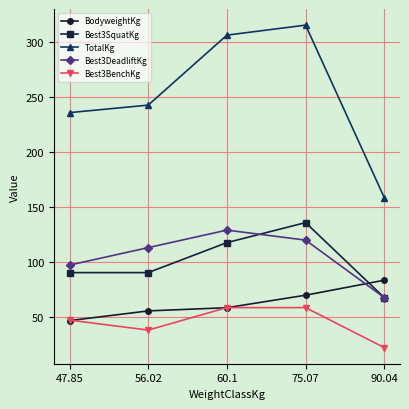

True or false: BodyweightKg and TotalKg cross at least once.

False